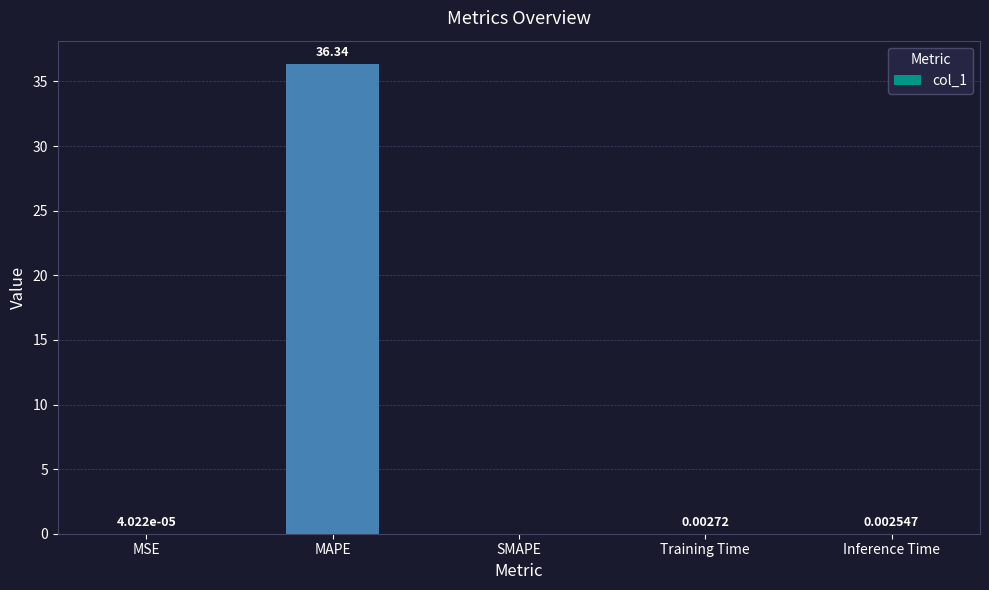

What is the change in value from MAPE to SMAPE?

-36.3